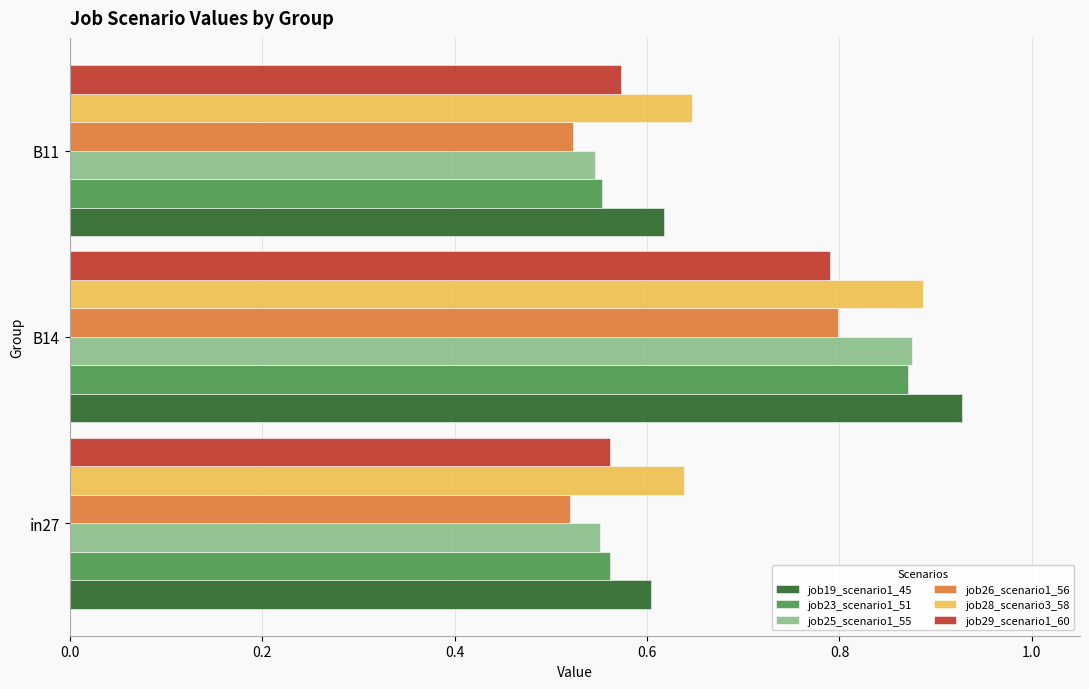

Which series changed the most between B14 and B11?

job25_scenario1_55